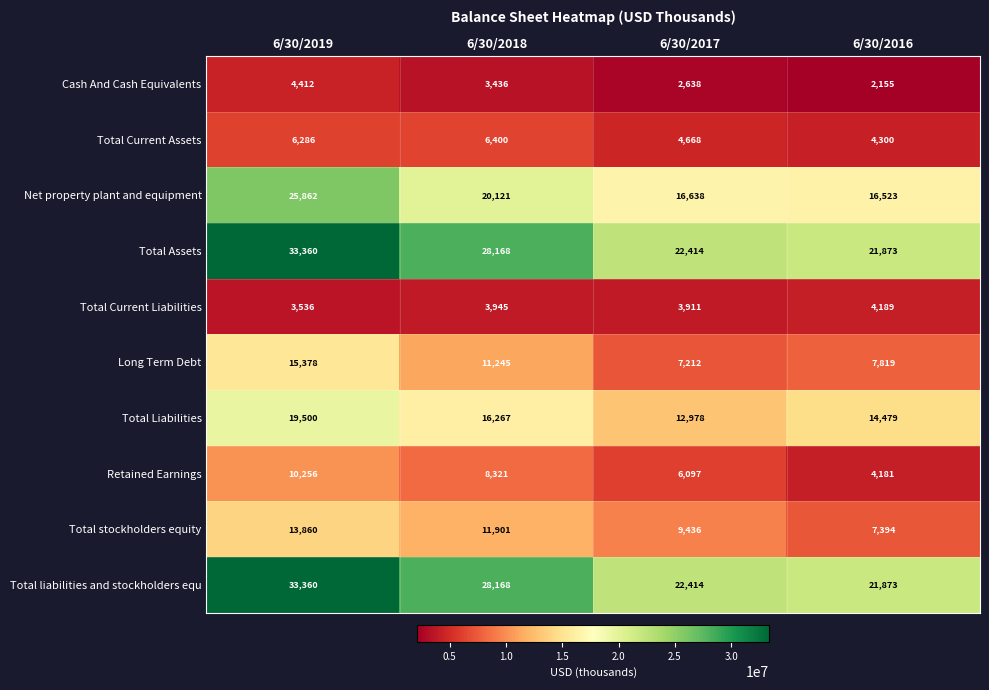

What is the greatest value displayed?

33360000